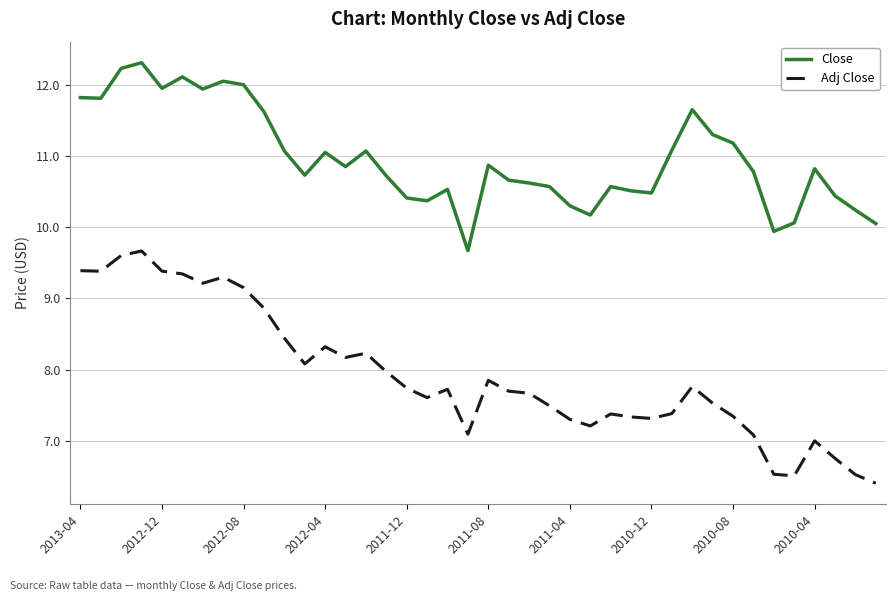

True or false: Adj Close has more than 1 interior local peaks.

True